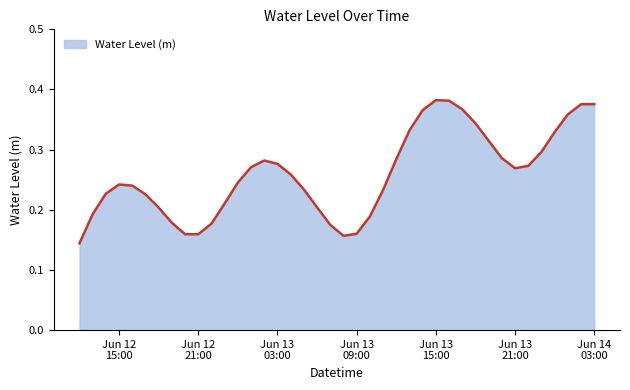

What is the label of the 18th point from the right?

2025-06-13 10:00:00